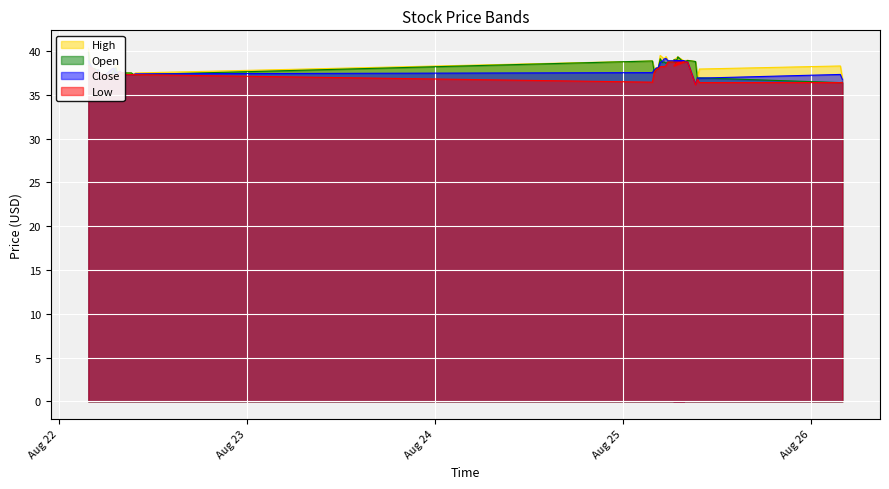

What is the maximum value for Open?

39.9